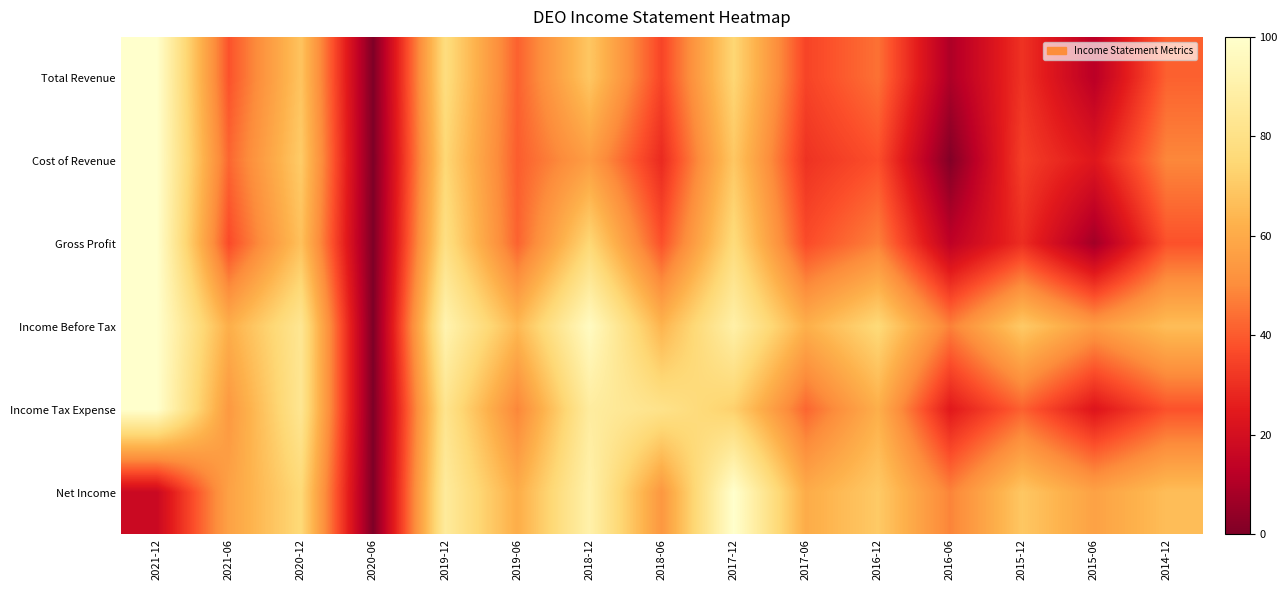

Between 2020-06 and 2018-12, which series saw the biggest shift?

Income Before Tax